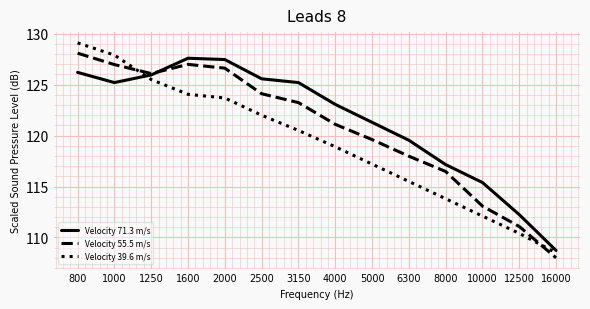

Reading right to left, extract all data points from this chart.

Velocity 71.3 m/s: 108.7	112.2	115.4	117.2	119.5	121.3	123.1	125.2	125.6	127.5	127.6	126.0	125.2	126.2
Velocity 55.5 m/s: 108.0	111.1	113.1	116.5	118.0	119.6	121.1	123.2	124.1	126.6	127.0	126.1	127.0	128.1
Velocity 39.6 m/s: 108.5	110.4	112.1	113.8	115.5	117.2	118.9	120.5	122.0	123.7	124.0	125.5	127.9	129.1